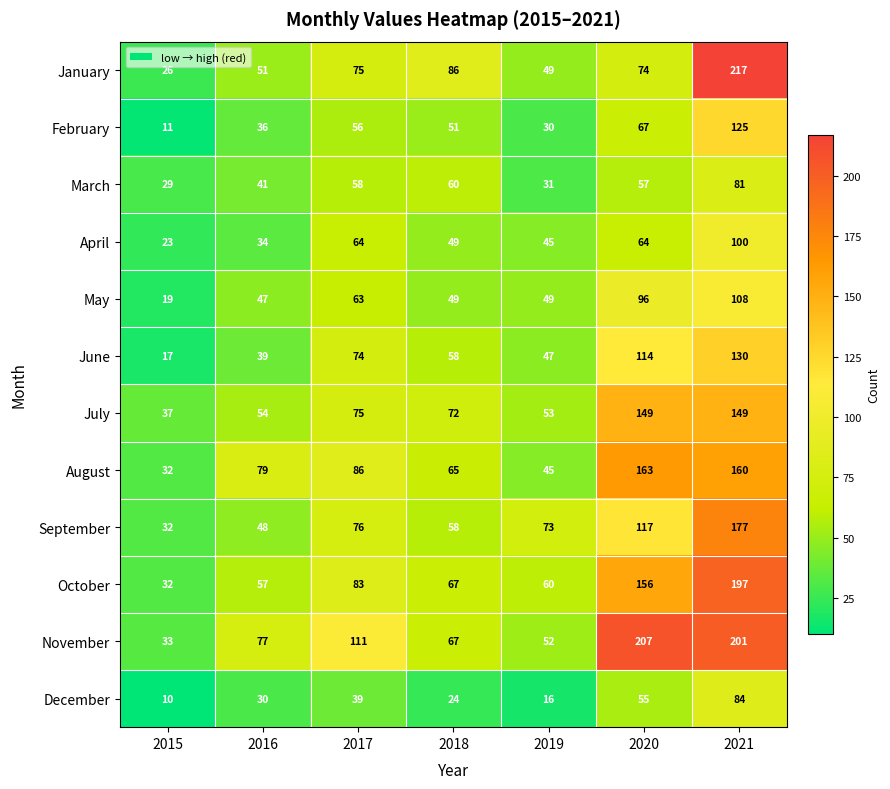

What is the lowest value of the July series?

37